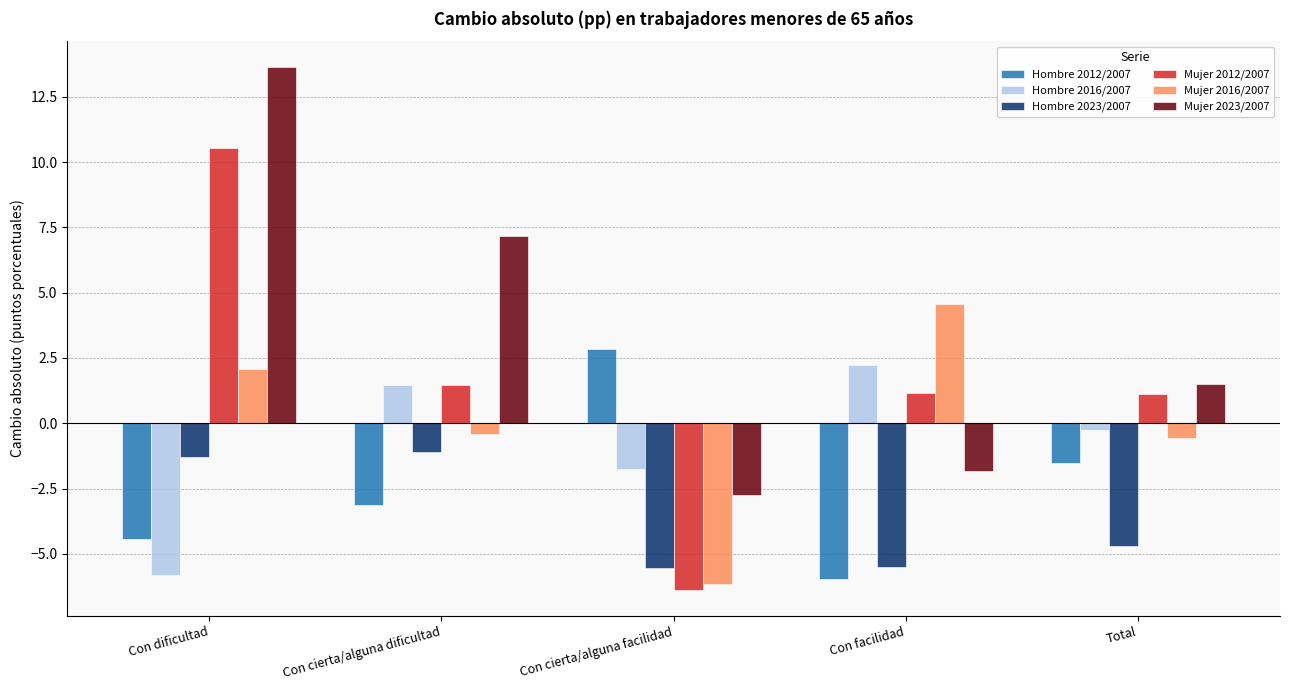

Which series has the widest spread of values?

Mujer 2012/2007